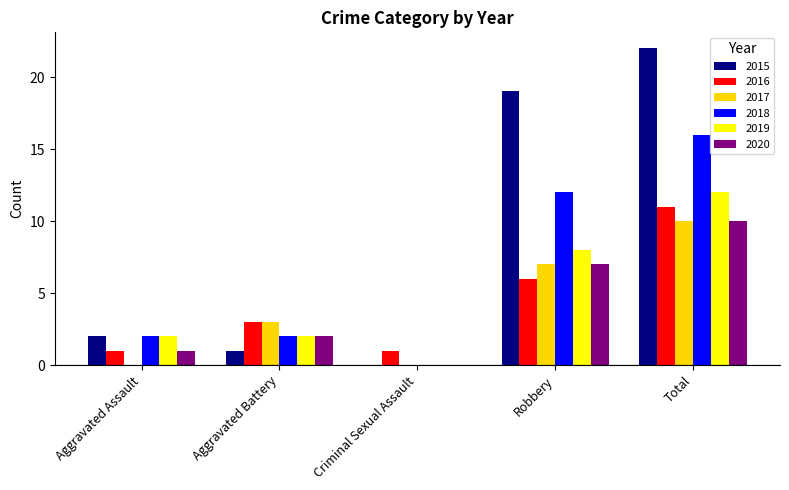

Does the chart contain stacked bars?

No